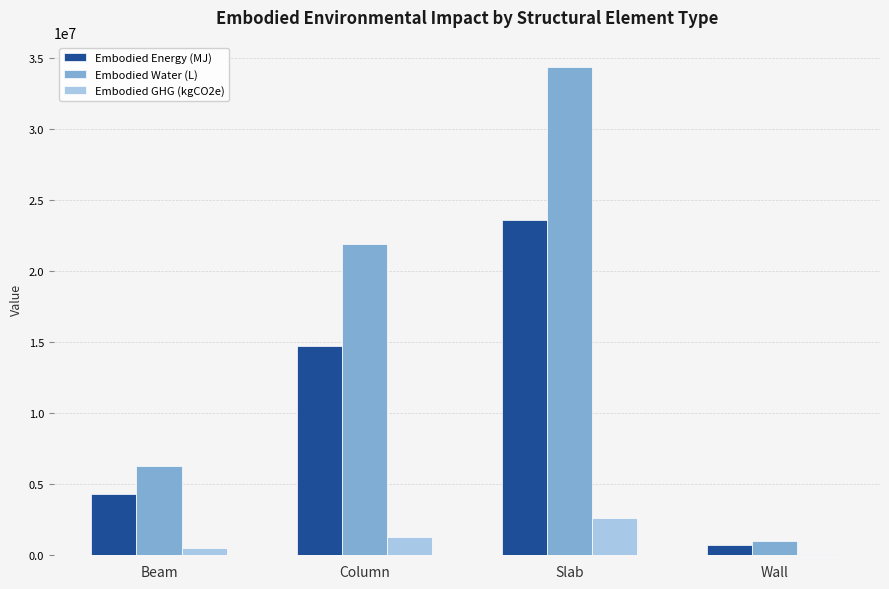

What is the maximum value for Embodied Water (L)?

34361689.6